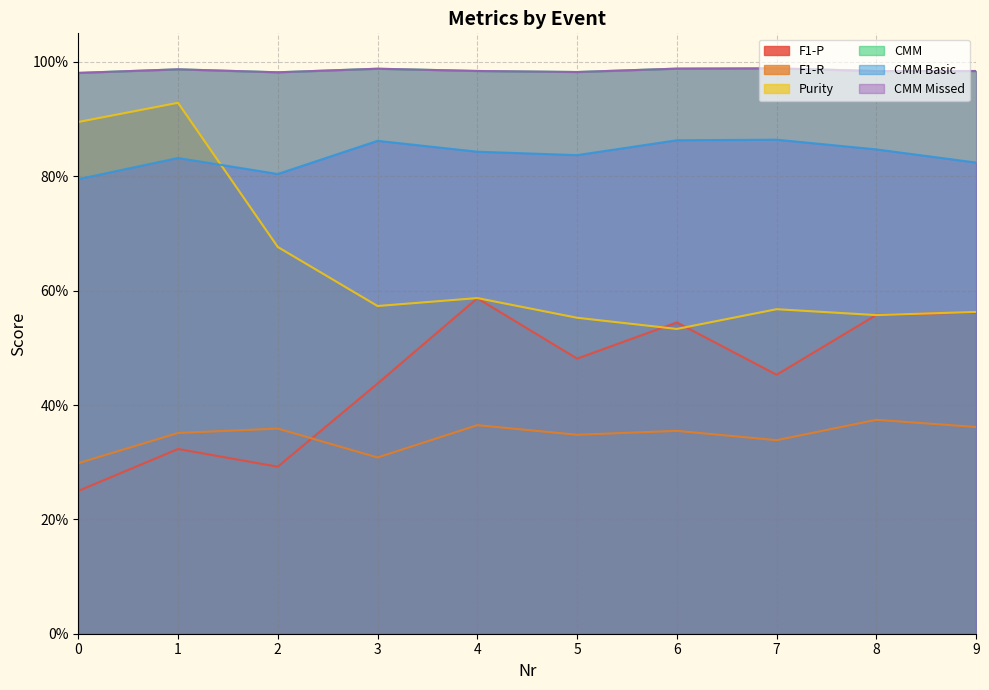

What is the maximum value shown in the chart?

1.0